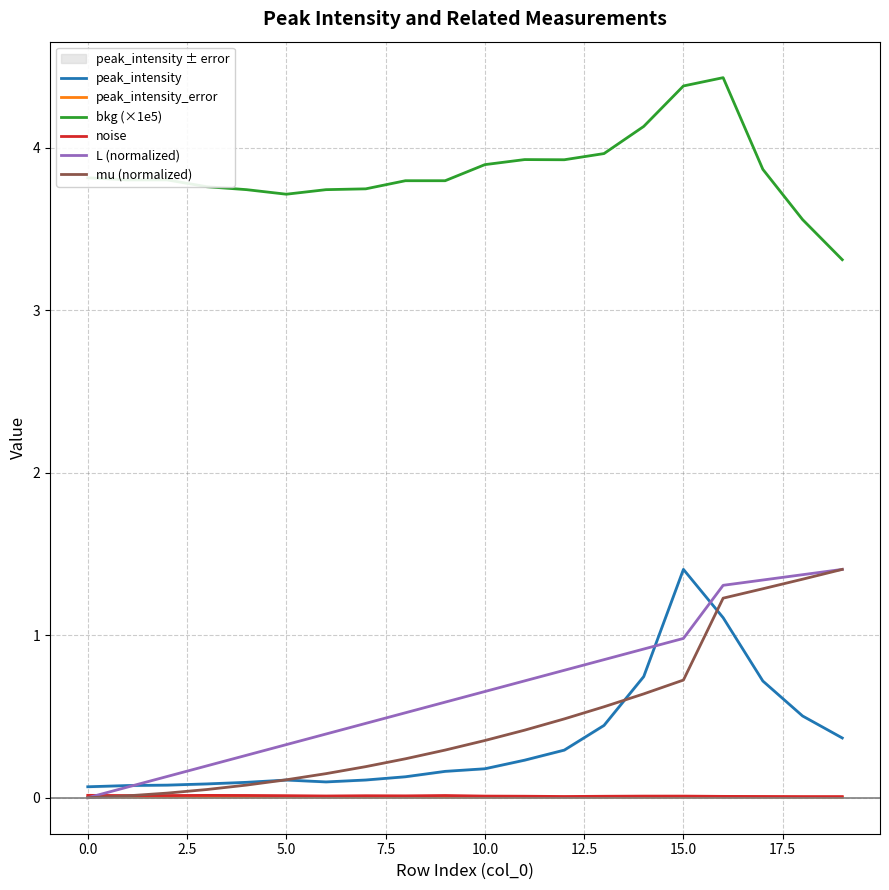

How many values in mu (normalized) are above zero?

19